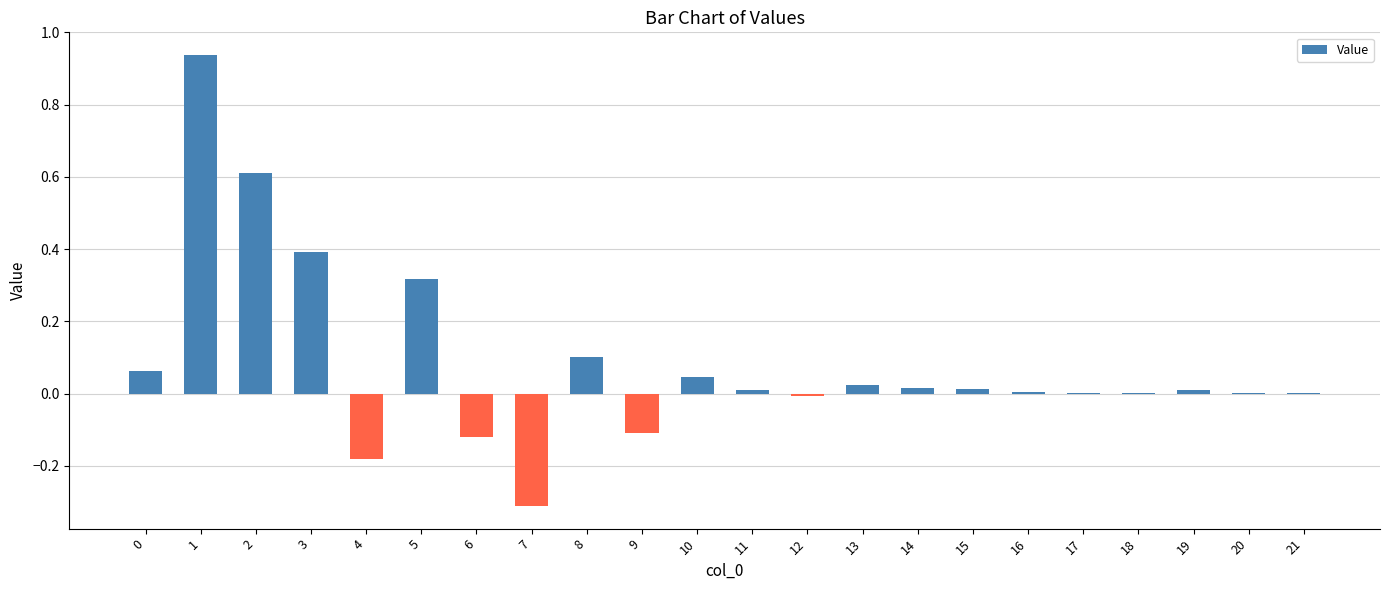

What is the sum of all values?

1.8